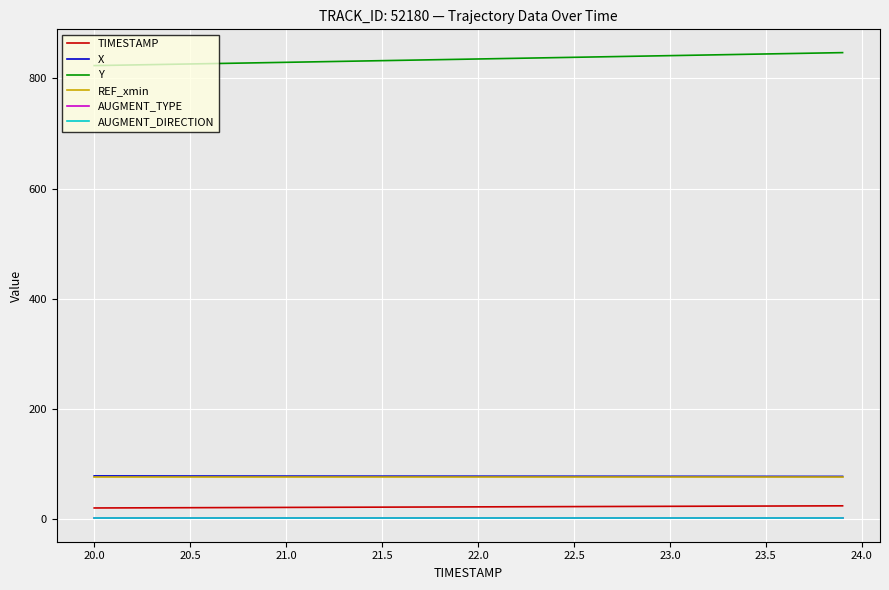

What is the highest value of the X series?

78.2